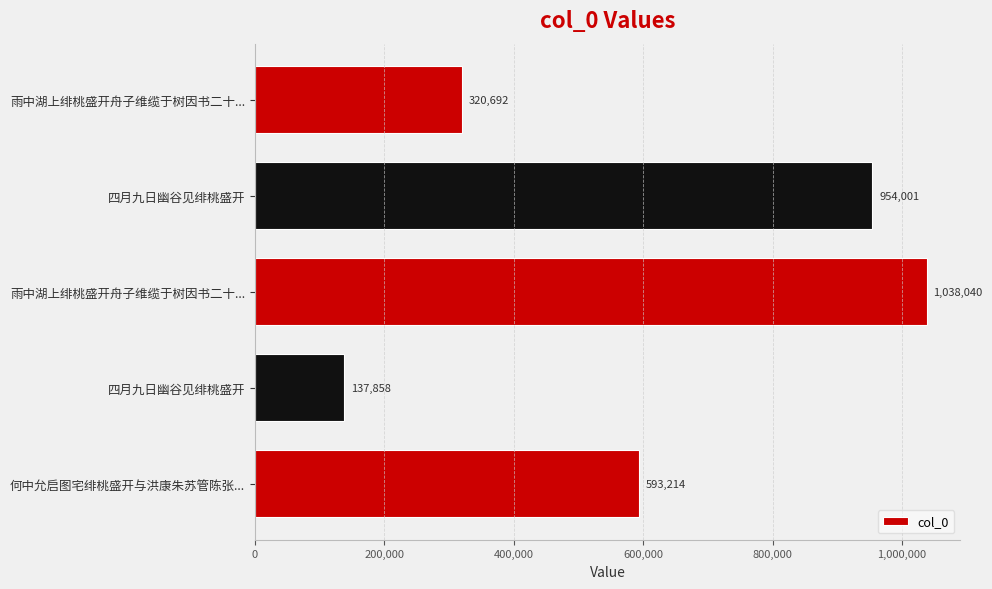

What is the difference between the maximum and minimum values?

900182